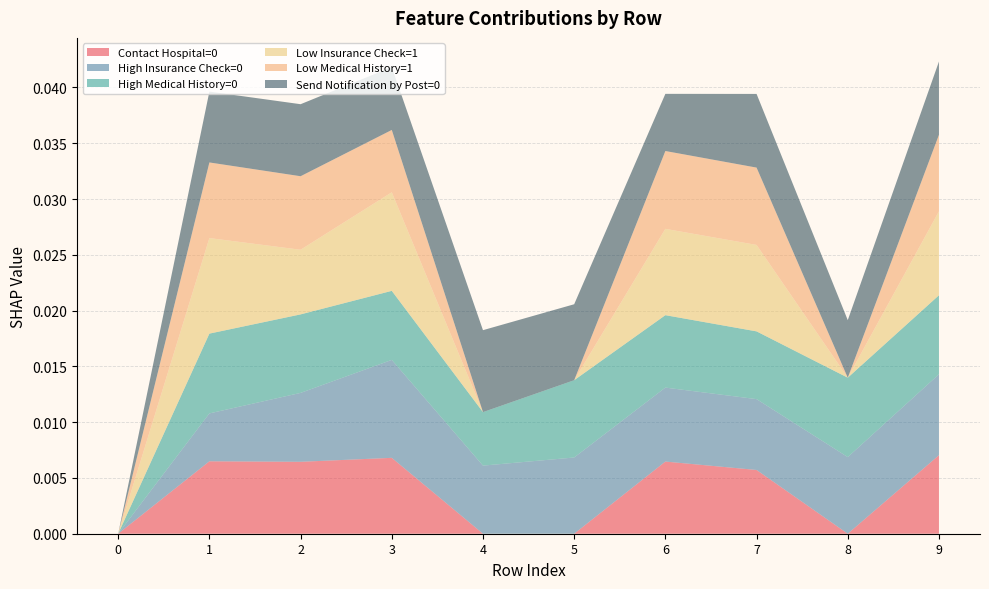

The value of Contact Hospital=0 at 5 is 0.0. True or false?

True